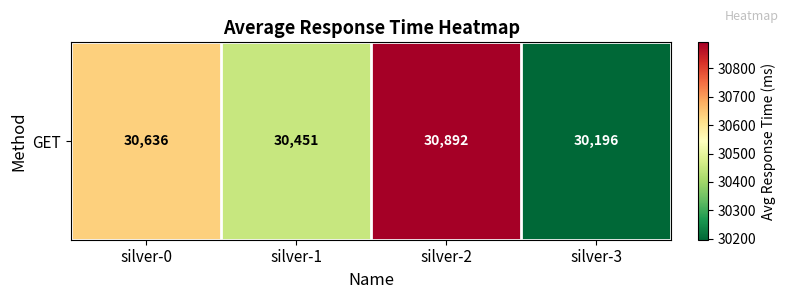

What is the approximate value at silver-3, to the nearest 10?

30200